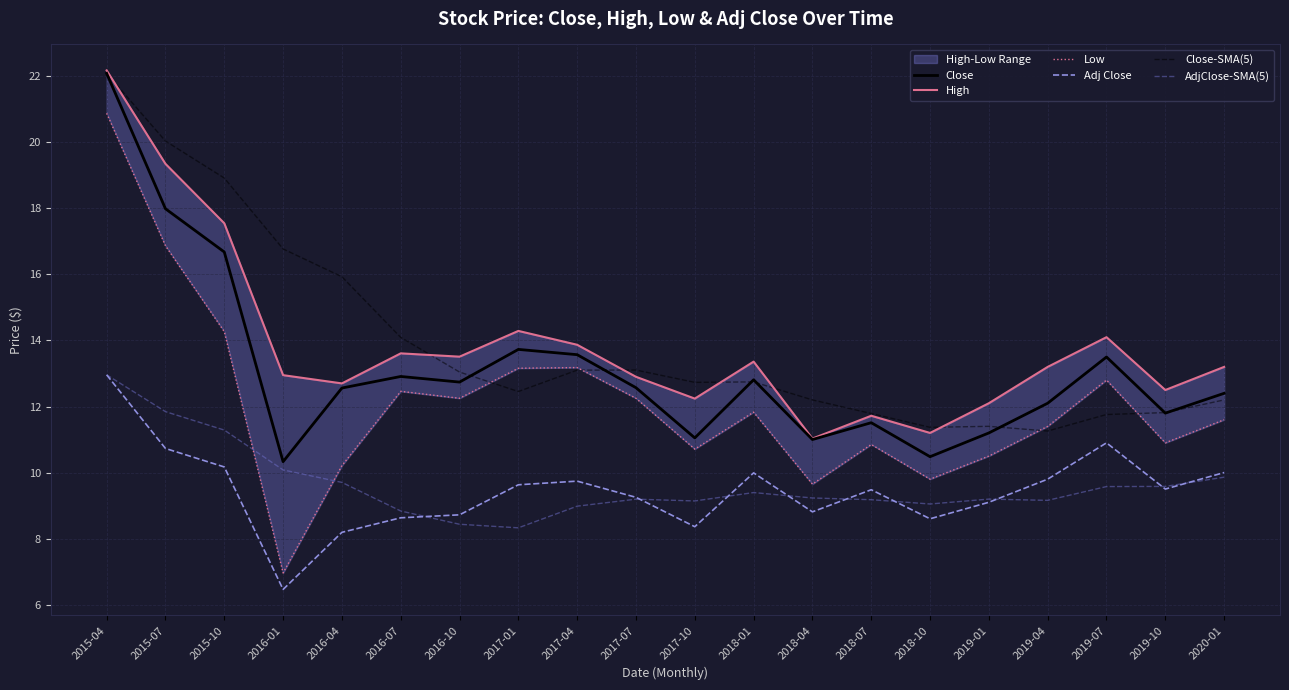

Which series has the widest spread of values?

Low